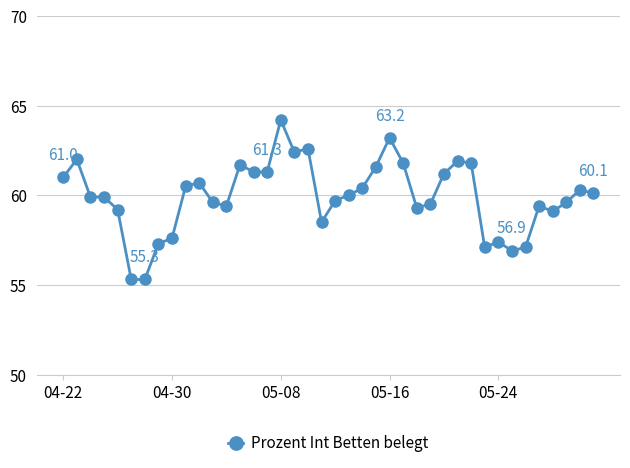

What is the value of the 5th point from the left?

59.2